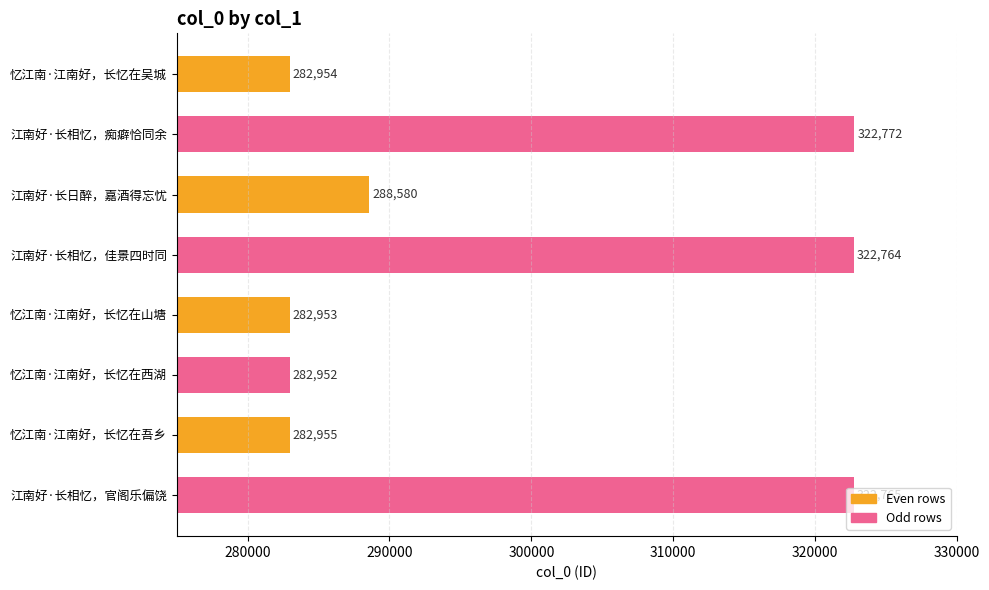

What position from the top is 江南好·长相忆，佳景四时同?

4